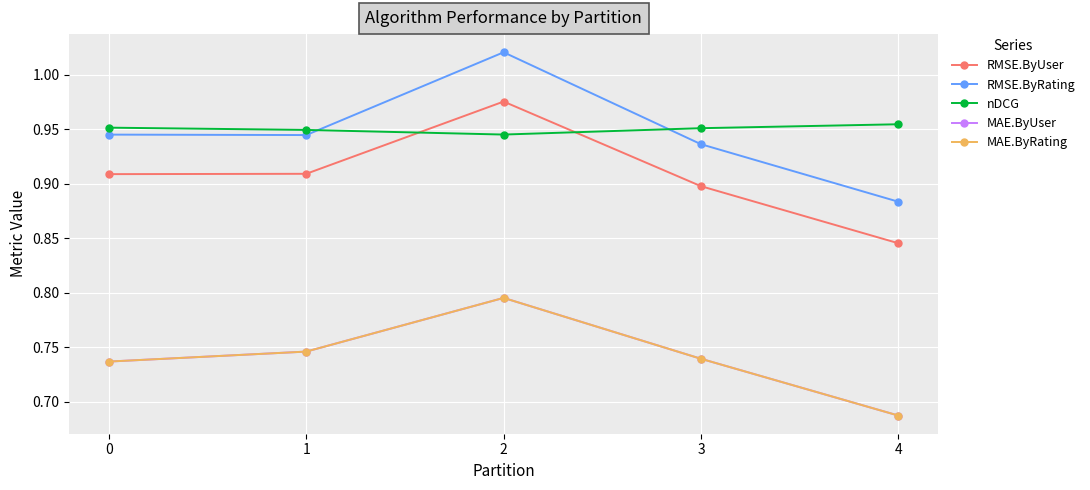

What is the value of the nDCG point at the 1st from the left?

1.0